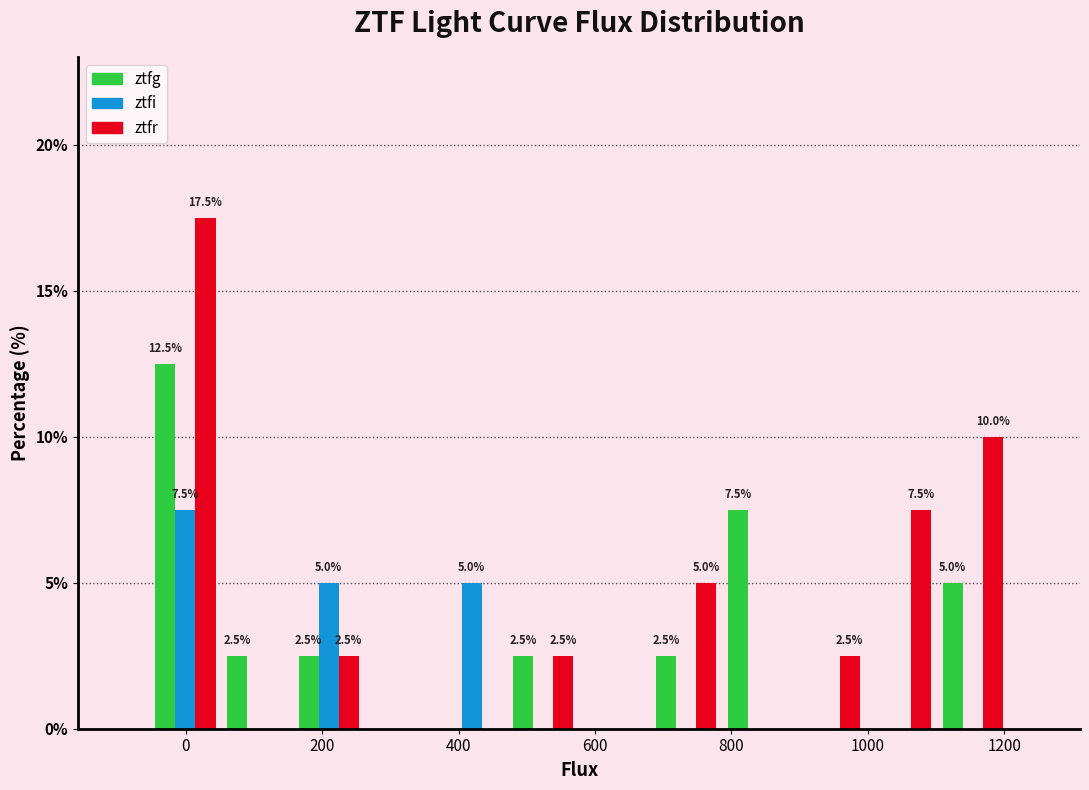

In the ztfg series, which range on the x-axis has the tallest bar?

-60 to 60